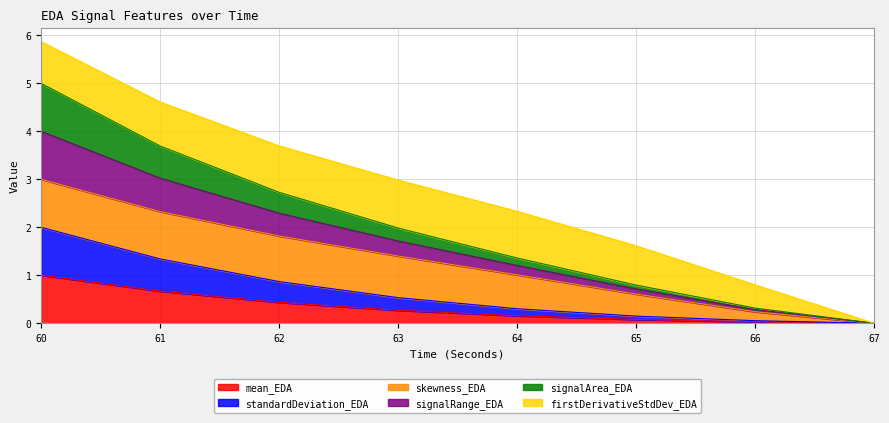

At which label does signalArea_EDA reach its minimum?

67